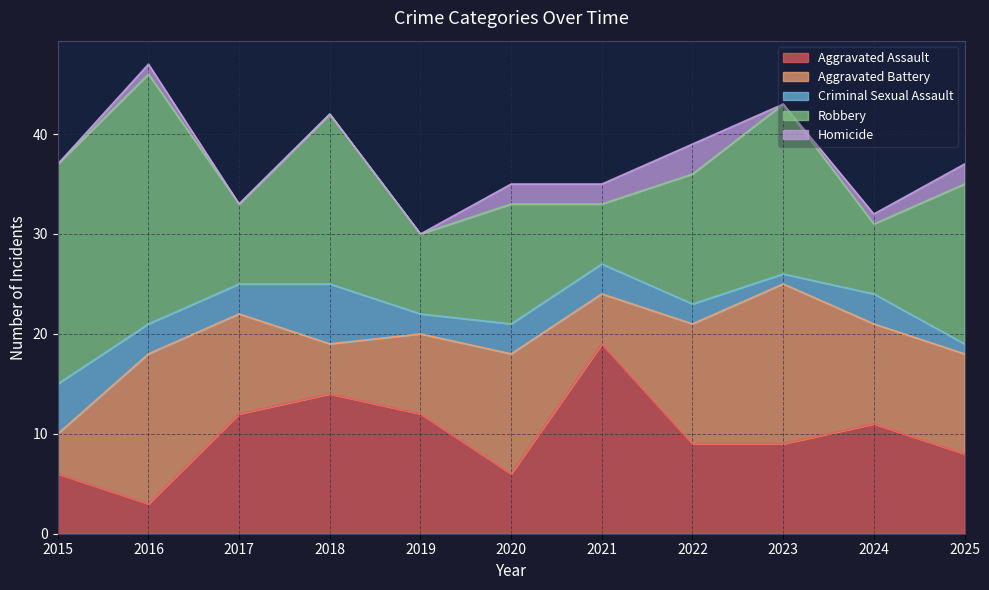

At which category is the sum across all series the highest?

2016